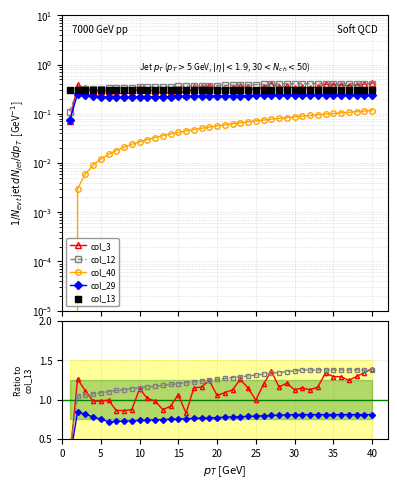

At how many categories does at least one series exceed 0?

40